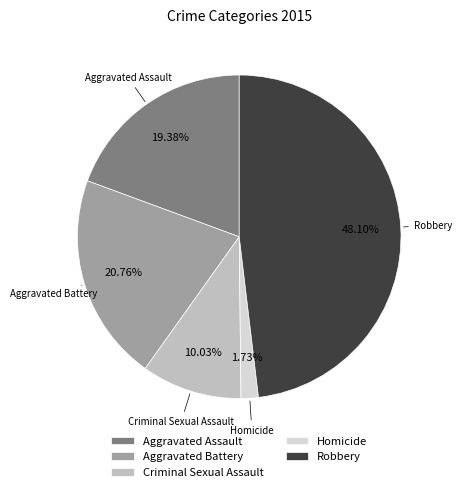

Combined, what portion of the pie is Homicide and Robbery?

49.8%